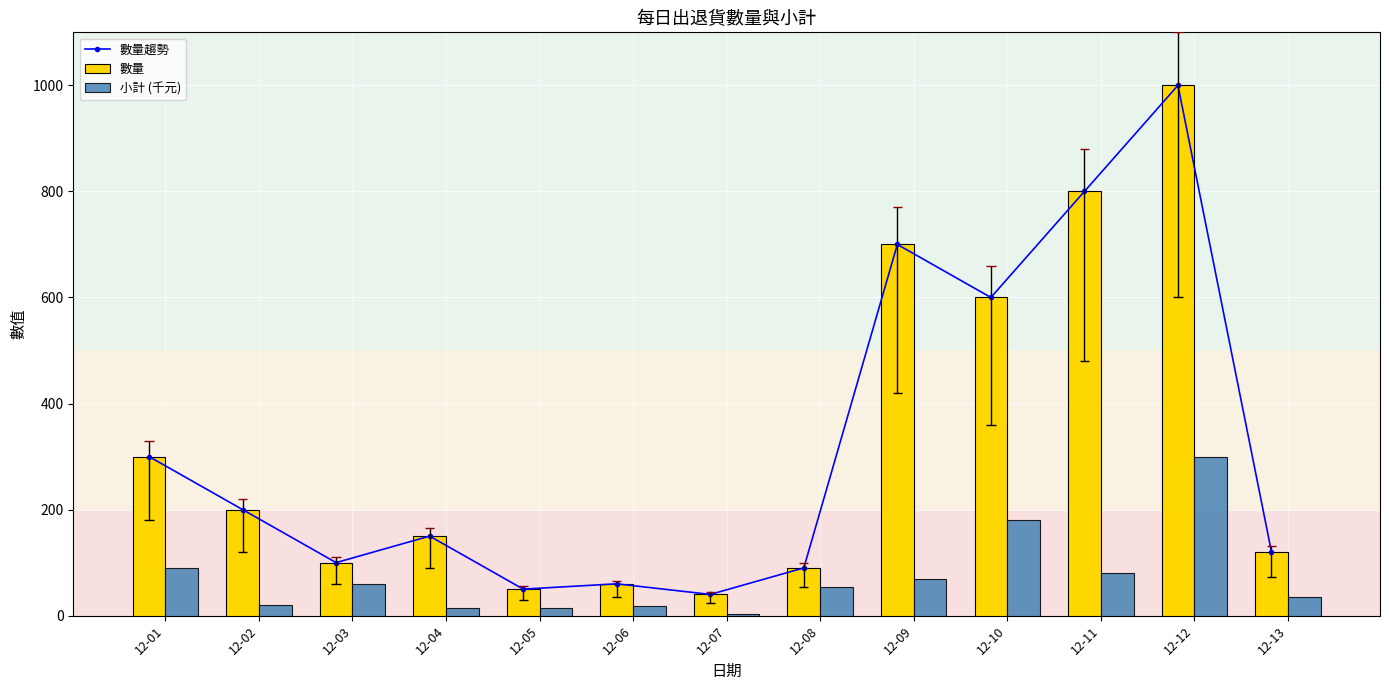

What is the sum of all 數量 values?

4210